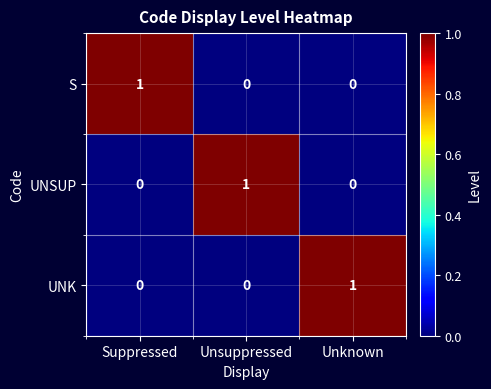

Count the S values in the range 0 to 1.

3